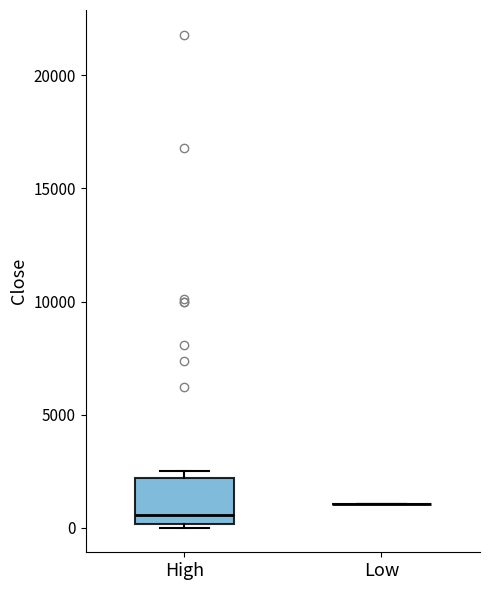

Comparing the boxes themselves (not the whiskers), which one is the tallest?

High